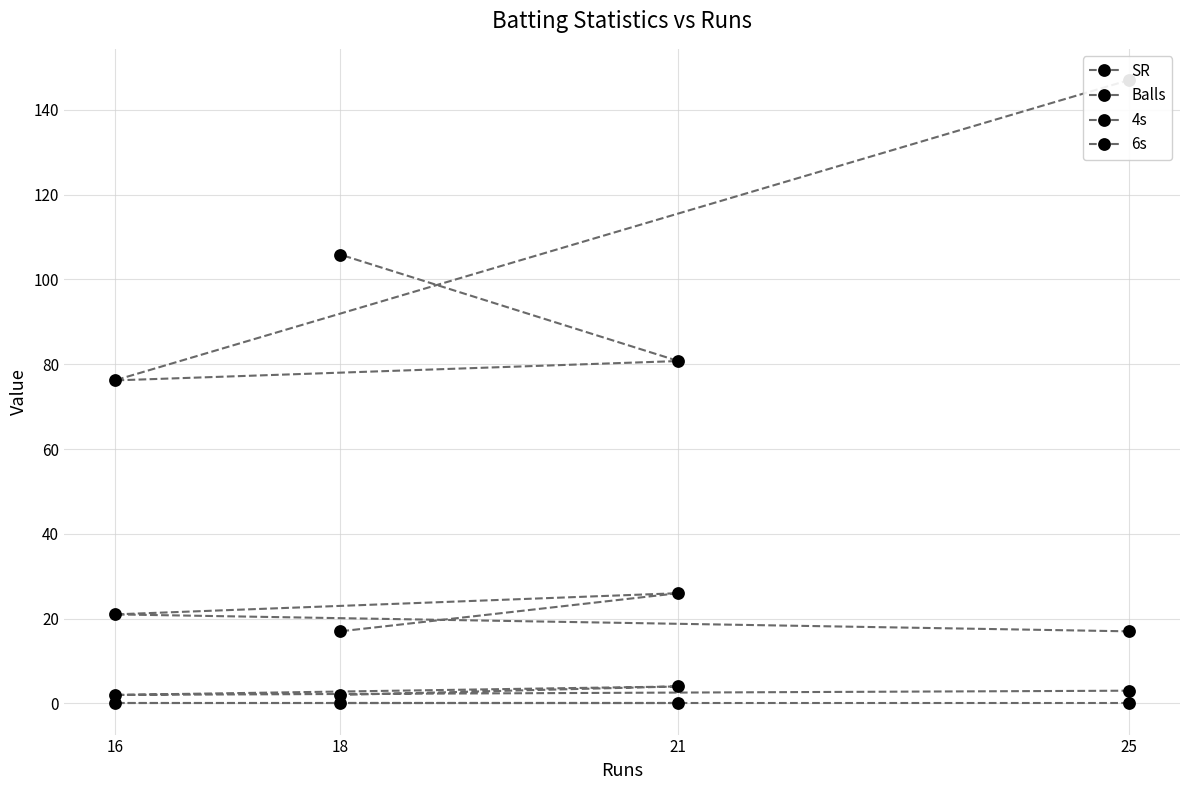

Where is the first local maximum for Balls?

21